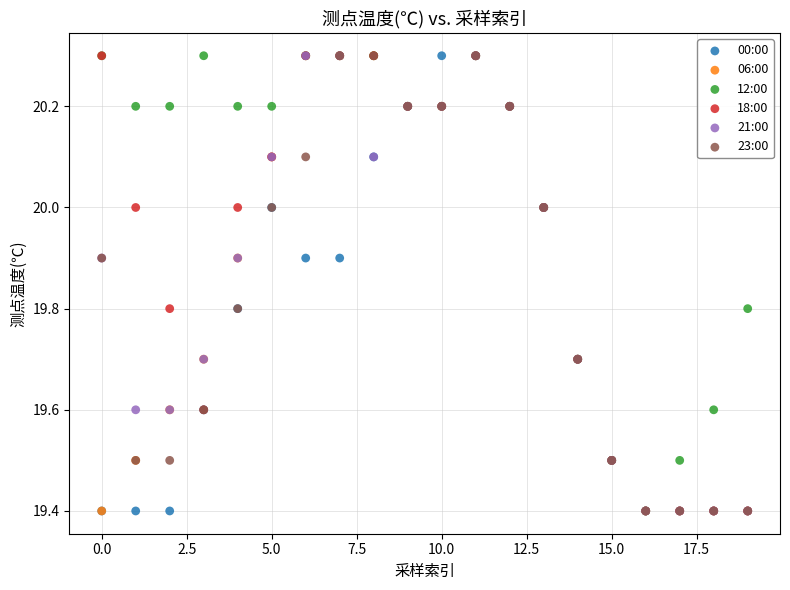

What are all the series names shown in the legend?

00:00, 06:00, 12:00, 18:00, 21:00, 23:00